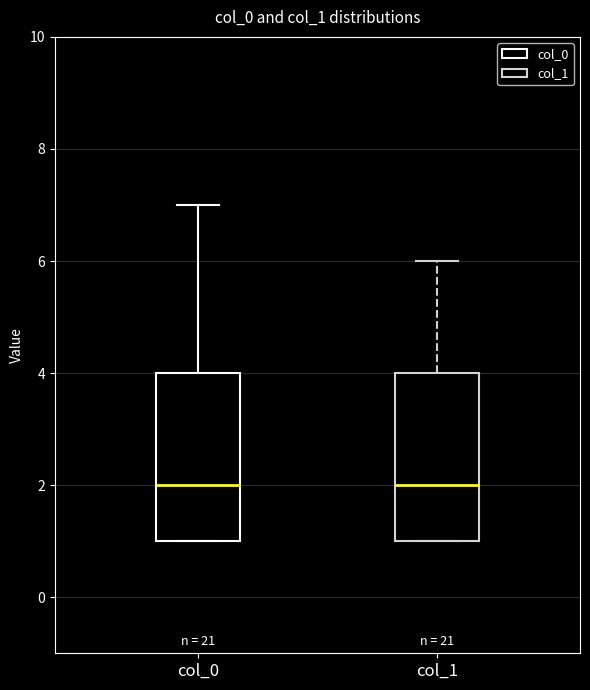

Reading left to right, read every box against the y-axis: the position of its median line, the range the box covers, and the ends of its whiskers. The values are not printed on the chart, so give them approximately, as read against the axis.

col_0: median 2, box 1 to 4, whiskers 1 to 7
col_1: median 2, box 1 to 4, whiskers 1 to 6